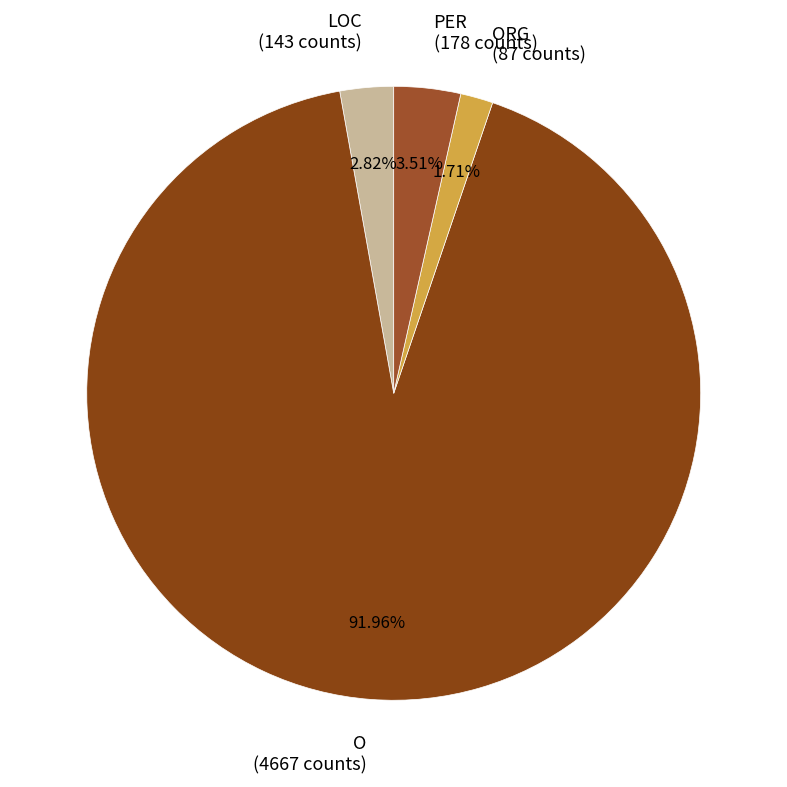

Between LOC (143 counts) and ORG (87 counts), which is larger?

LOC (143 counts)